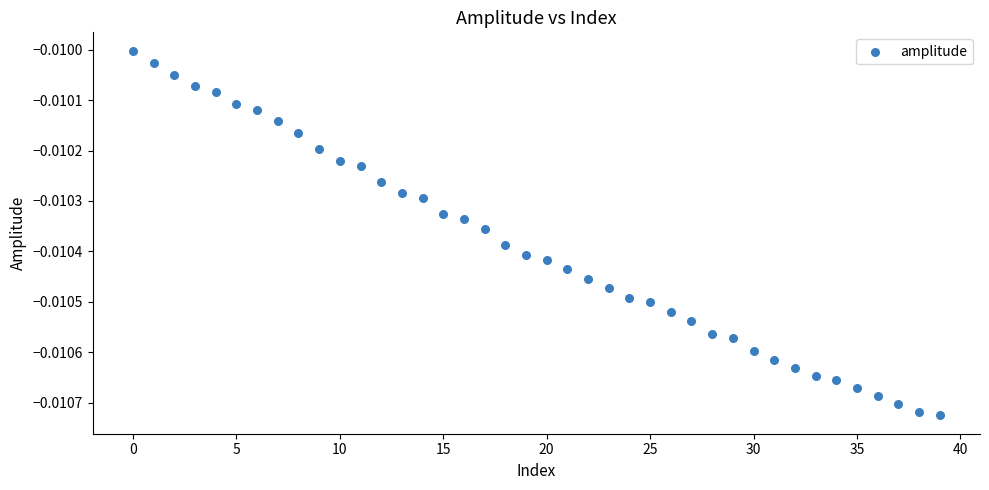

Count the number of points in this scatter plot.

40